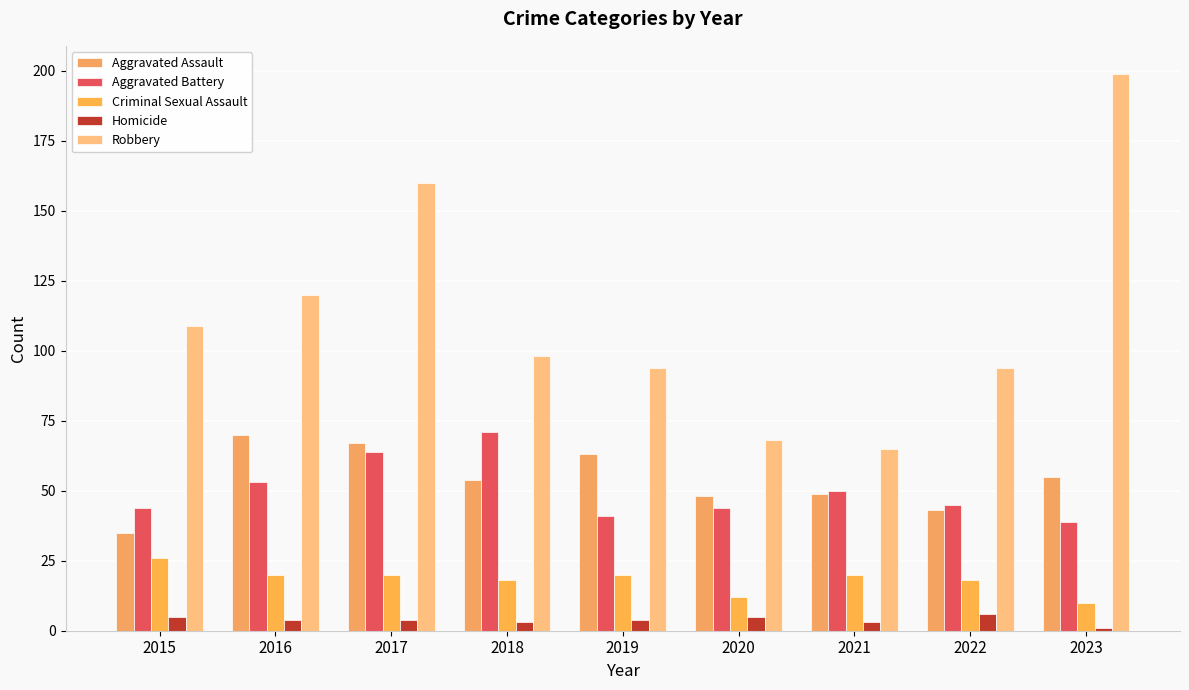

Which series has the largest total across all categories?

Robbery